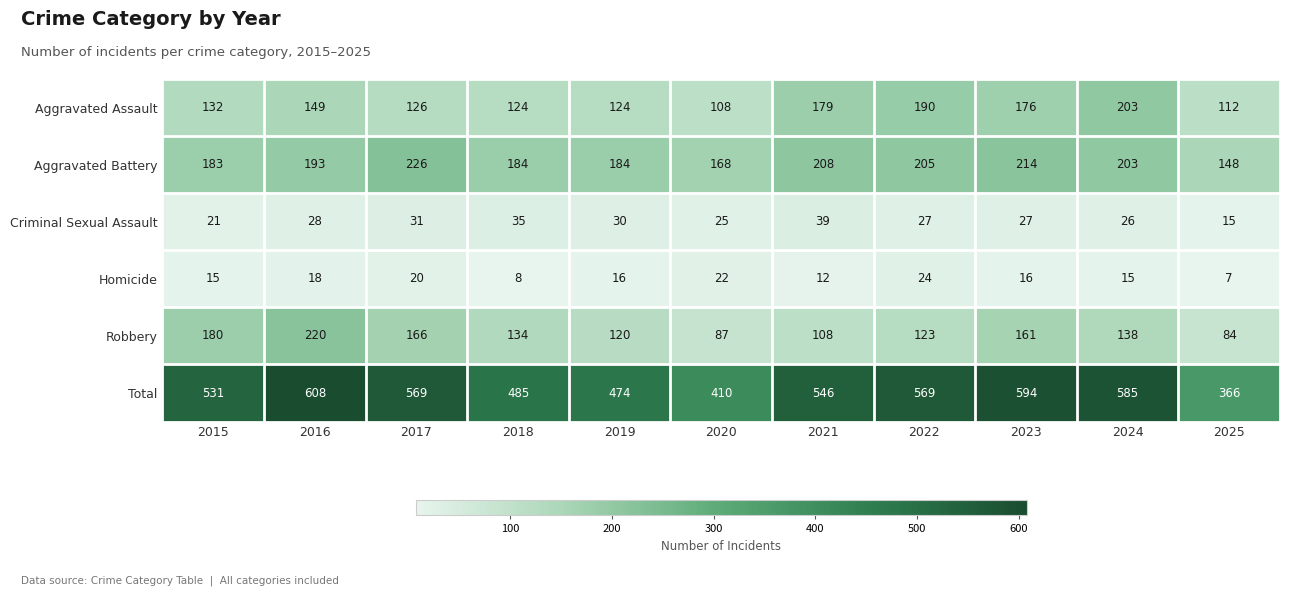

At how many categories does at least one series exceed 464?

9